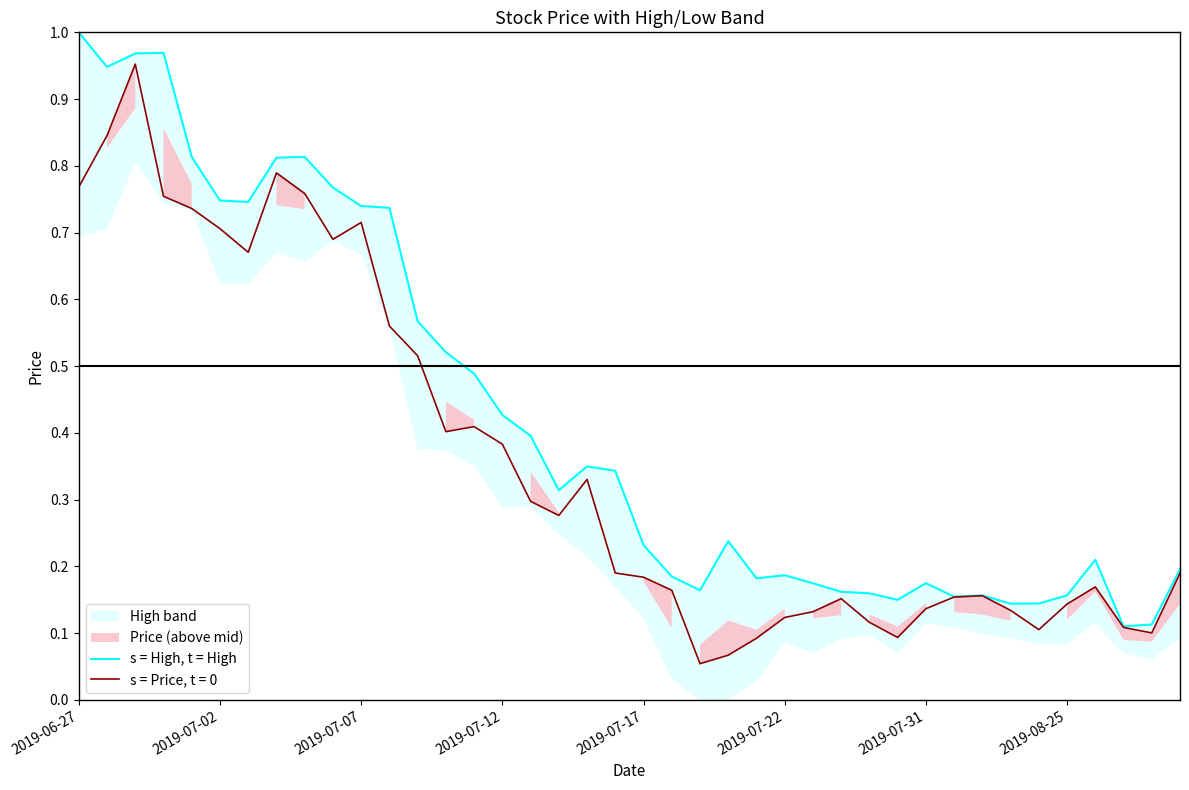

What is the change in value from 11 to 22?

-0.6